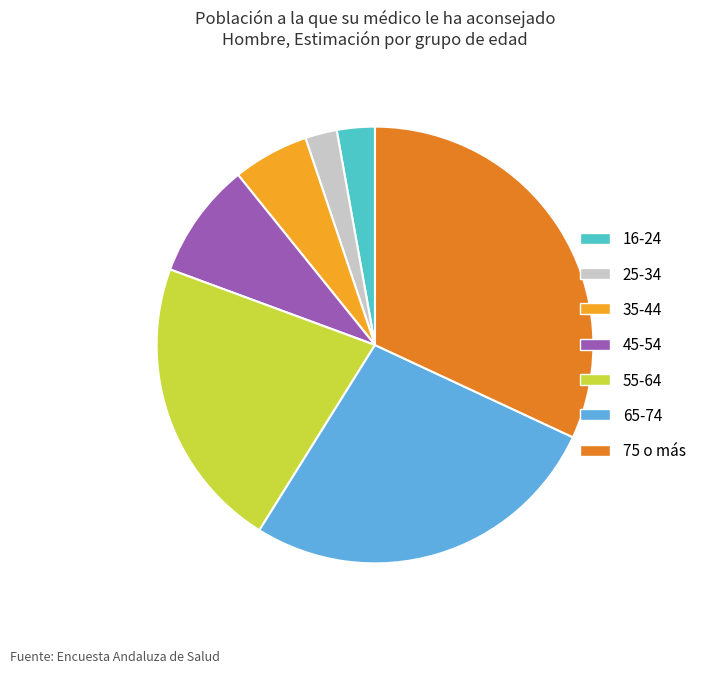

How many slices are in this pie chart?

7